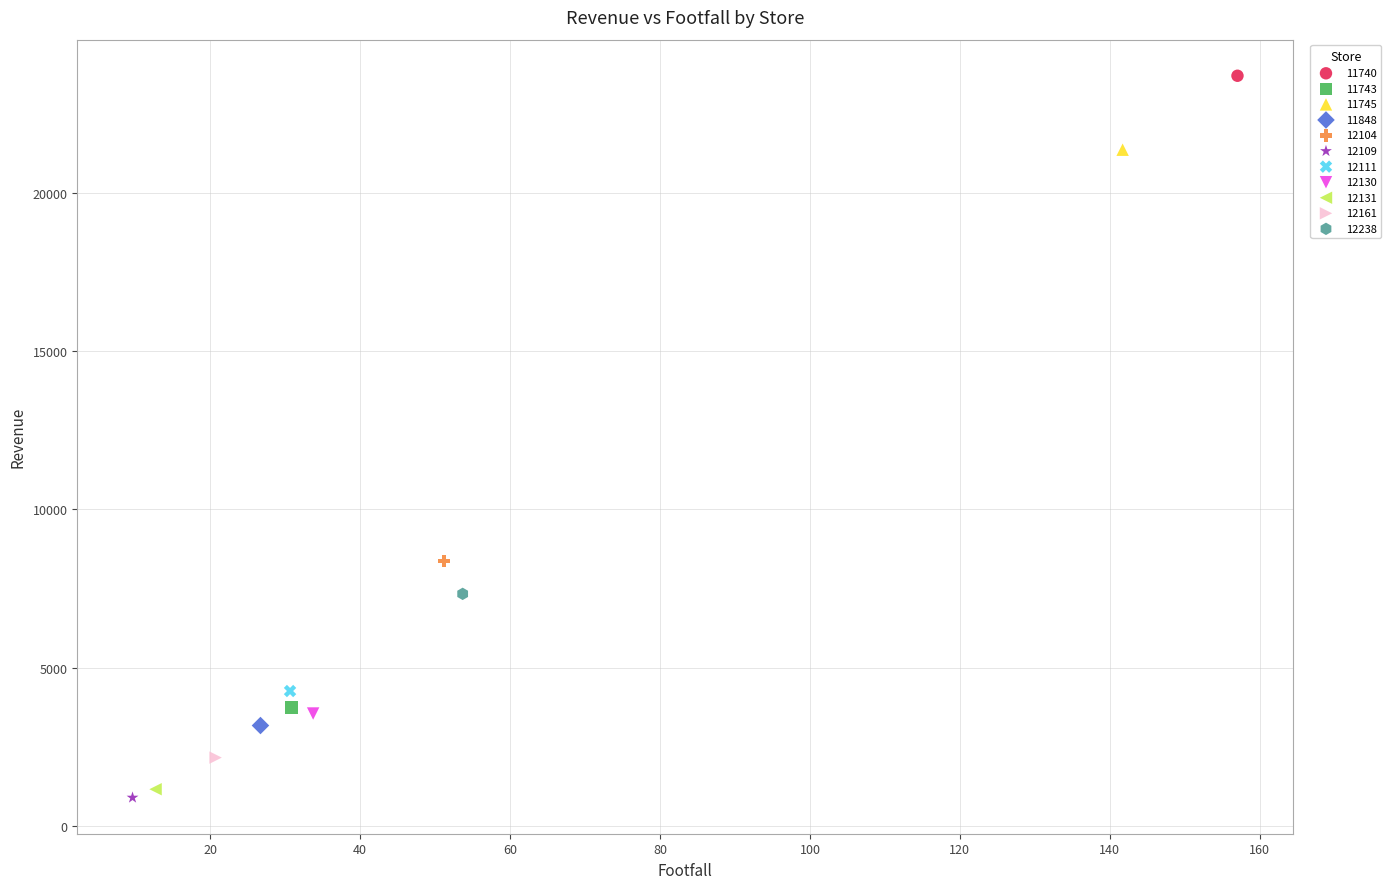

What are all the series names shown in the legend?

11740, 11743, 11745, 11848, 12104, 12109, 12111, 12130, 12131, 12161, 12238